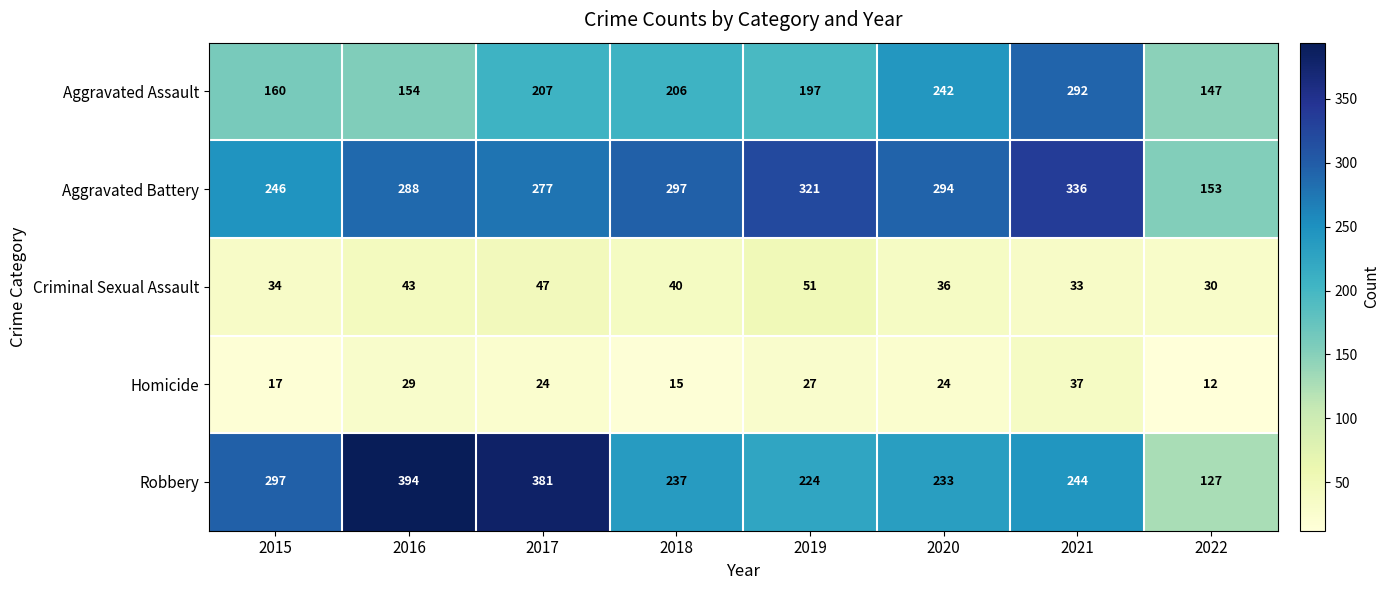

Rank the series at 2017 from lowest to highest value.

Homicide, Criminal Sexual Assault, Aggravated Assault, Aggravated Battery, Robbery